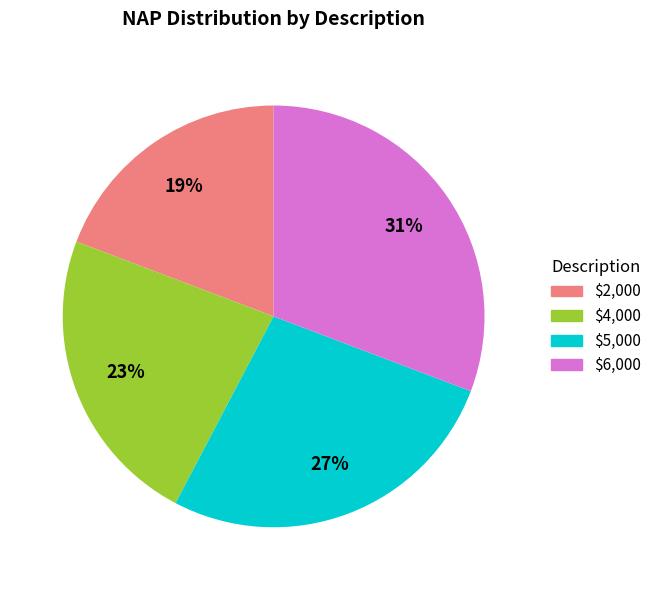

True or false: $6,000 accounts for 22% of the total.

False